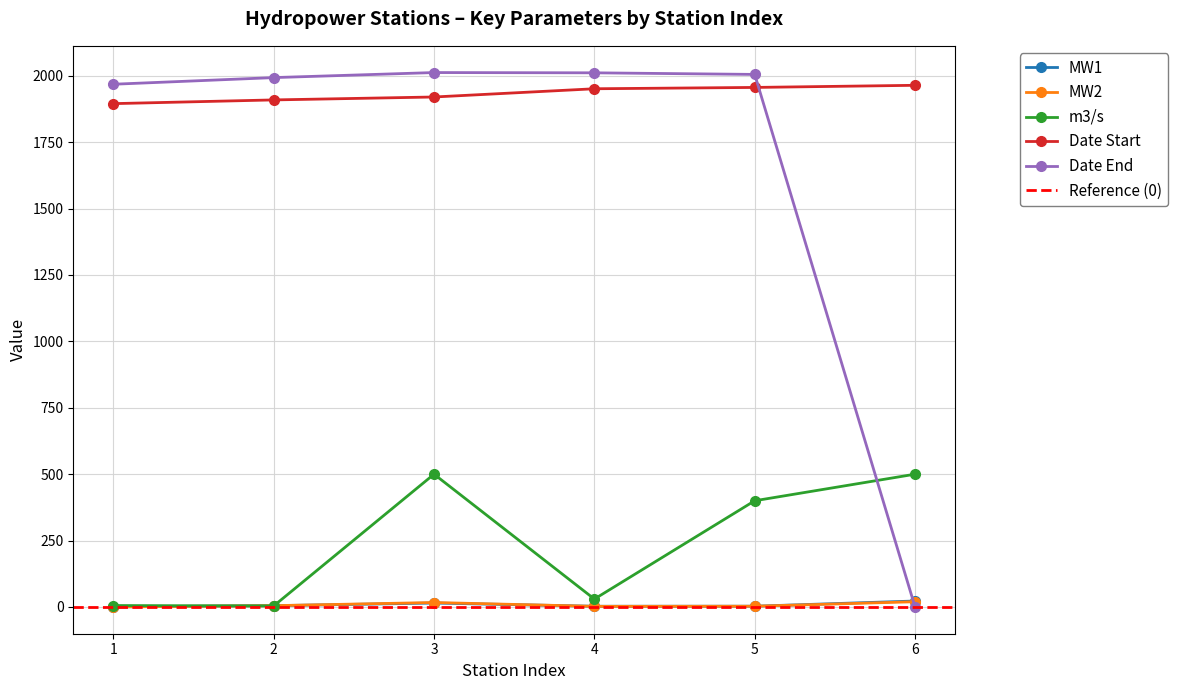

What is the total value across all series at 4?

3997.2